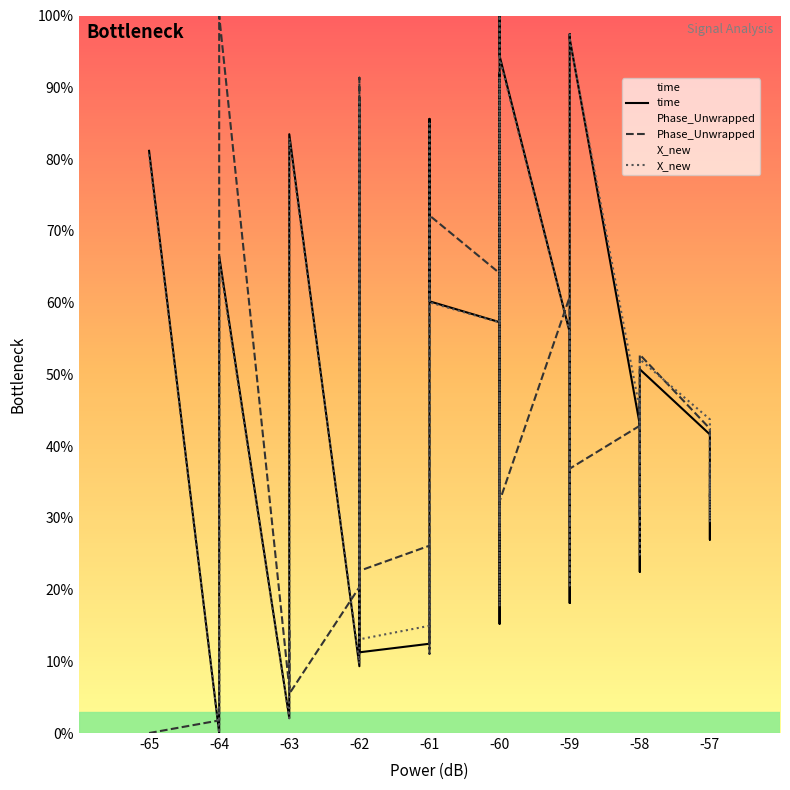

Does the chart display data point markers on the line(s)?

No